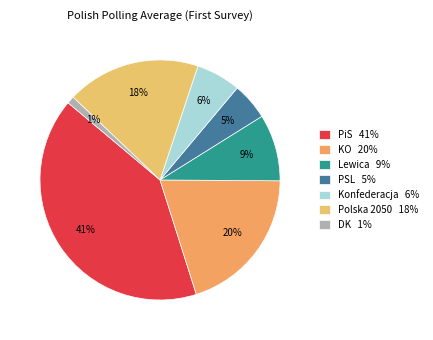

Which has a higher value, PiS or KO?

PiS